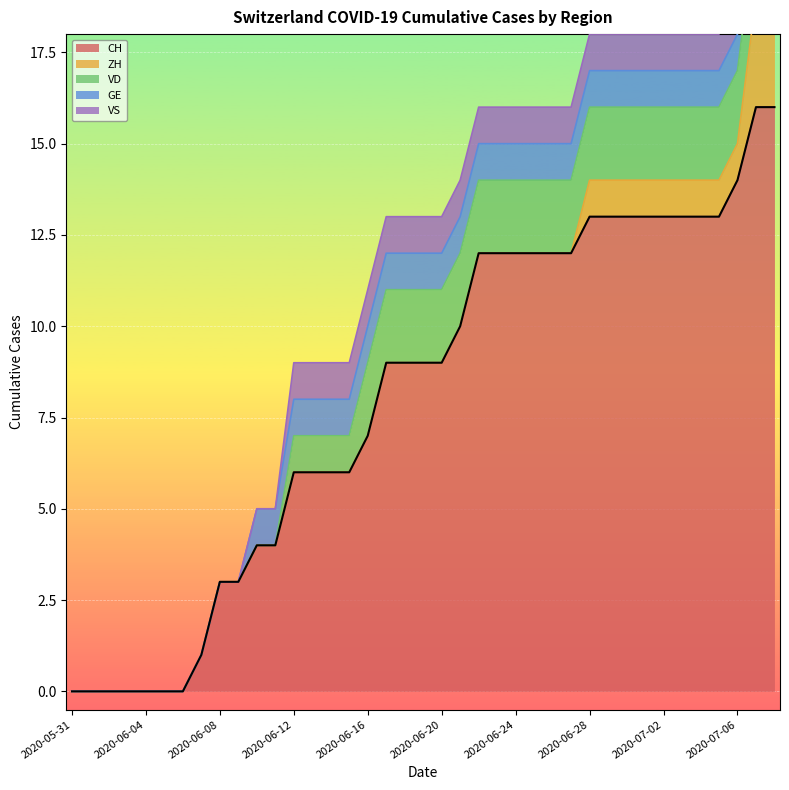

Reading left to right, list all the values displayed in this chart.

CH: 2020-05-31=0	2020-06-01=0	2020-06-02=0	2020-06-03=0	2020-06-04=0	2020-06-05=0	2020-06-06=0	2020-06-07=1	2020-06-08=3	2020-06-09=3	2020-06-10=4	2020-06-11=4	2020-06-12=6	2020-06-13=6	2020-06-14=6	2020-06-15=6	2020-06-16=7	2020-06-17=9	2020-06-18=9	2020-06-19=9	2020-06-20=9	2020-06-21=10	2020-06-22=12	2020-06-23=12	2020-06-24=12	2020-06-25=12	2020-06-26=12	2020-06-27=12	2020-06-28=13	2020-06-29=13	2020-06-30=13	2020-07-01=13	2020-07-02=13	2020-07-03=13	2020-07-04=13	2020-07-05=13	2020-07-06=14	2020-07-07=16	2020-07-08=16
ZH: 2020-05-31=0	2020-06-01=0	2020-06-02=0	2020-06-03=0	2020-06-04=0	2020-06-05=0	2020-06-06=0	2020-06-07=0	2020-06-08=0	2020-06-09=0	2020-06-10=0	2020-06-11=0	2020-06-12=0	2020-06-13=0	2020-06-14=0	2020-06-15=0	2020-06-16=0	2020-06-17=0	2020-06-18=0	2020-06-19=0	2020-06-20=0	2020-06-21=0	2020-06-22=0	2020-06-23=0	2020-06-24=0	2020-06-25=0	2020-06-26=0	2020-06-27=0	2020-06-28=1	2020-06-29=1	2020-06-30=1	2020-07-01=1	2020-07-02=1	2020-07-03=1	2020-07-04=1	2020-07-05=1	2020-07-06=1	2020-07-07=3	2020-07-08=3
VD: 2020-05-31=0	2020-06-01=0	2020-06-02=0	2020-06-03=0	2020-06-04=0	2020-06-05=0	2020-06-06=0	2020-06-07=0	2020-06-08=0	2020-06-09=0	2020-06-10=0	2020-06-11=0	2020-06-12=1	2020-06-13=1	2020-06-14=1	2020-06-15=1	2020-06-16=2	2020-06-17=2	2020-06-18=2	2020-06-19=2	2020-06-20=2	2020-06-21=2	2020-06-22=2	2020-06-23=2	2020-06-24=2	2020-06-25=2	2020-06-26=2	2020-06-27=2	2020-06-28=2	2020-06-29=2	2020-06-30=2	2020-07-01=2	2020-07-02=2	2020-07-03=2	2020-07-04=2	2020-07-05=2	2020-07-06=2	2020-07-07=2	2020-07-08=2
GE: 2020-05-31=0	2020-06-01=0	2020-06-02=0	2020-06-03=0	2020-06-04=0	2020-06-05=0	2020-06-06=0	2020-06-07=0	2020-06-08=0	2020-06-09=0	2020-06-10=1	2020-06-11=1	2020-06-12=1	2020-06-13=1	2020-06-14=1	2020-06-15=1	2020-06-16=1	2020-06-17=1	2020-06-18=1	2020-06-19=1	2020-06-20=1	2020-06-21=1	2020-06-22=1	2020-06-23=1	2020-06-24=1	2020-06-25=1	2020-06-26=1	2020-06-27=1	2020-06-28=1	2020-06-29=1	2020-06-30=1	2020-07-01=1	2020-07-02=1	2020-07-03=1	2020-07-04=1	2020-07-05=1	2020-07-06=1	2020-07-07=1	2020-07-08=1
VS: 2020-05-31=0	2020-06-01=0	2020-06-02=0	2020-06-03=0	2020-06-04=0	2020-06-05=0	2020-06-06=0	2020-06-07=0	2020-06-08=0	2020-06-09=0	2020-06-10=0	2020-06-11=0	2020-06-12=1	2020-06-13=1	2020-06-14=1	2020-06-15=1	2020-06-16=1	2020-06-17=1	2020-06-18=1	2020-06-19=1	2020-06-20=1	2020-06-21=1	2020-06-22=1	2020-06-23=1	2020-06-24=1	2020-06-25=1	2020-06-26=1	2020-06-27=1	2020-06-28=1	2020-06-29=1	2020-06-30=1	2020-07-01=1	2020-07-02=1	2020-07-03=1	2020-07-04=1	2020-07-05=1	2020-07-06=1	2020-07-07=1	2020-07-08=1